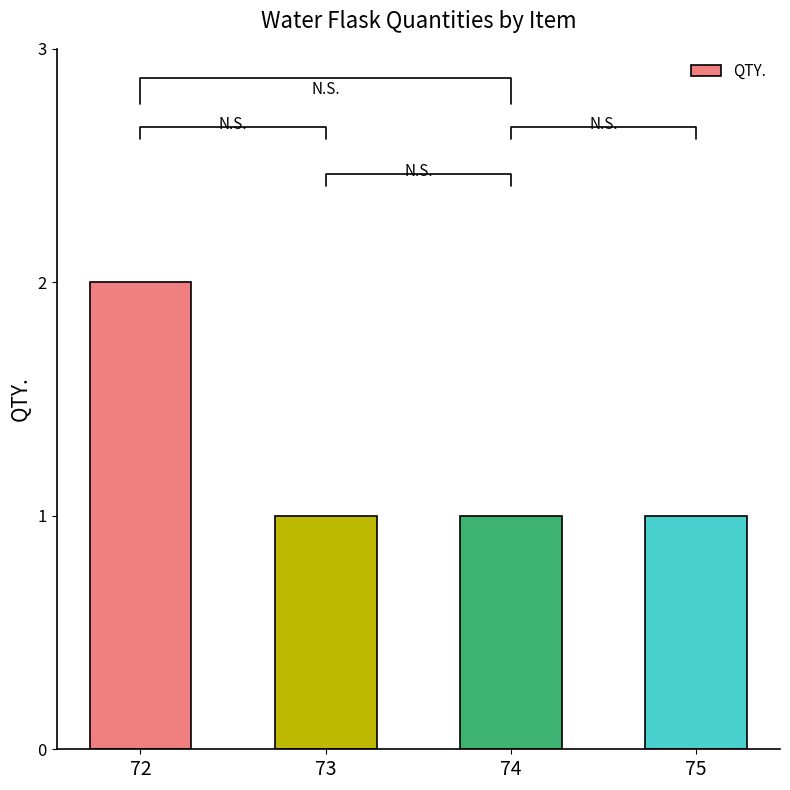

Reading right to left, list all the values displayed in this chart.

1	1	1	2